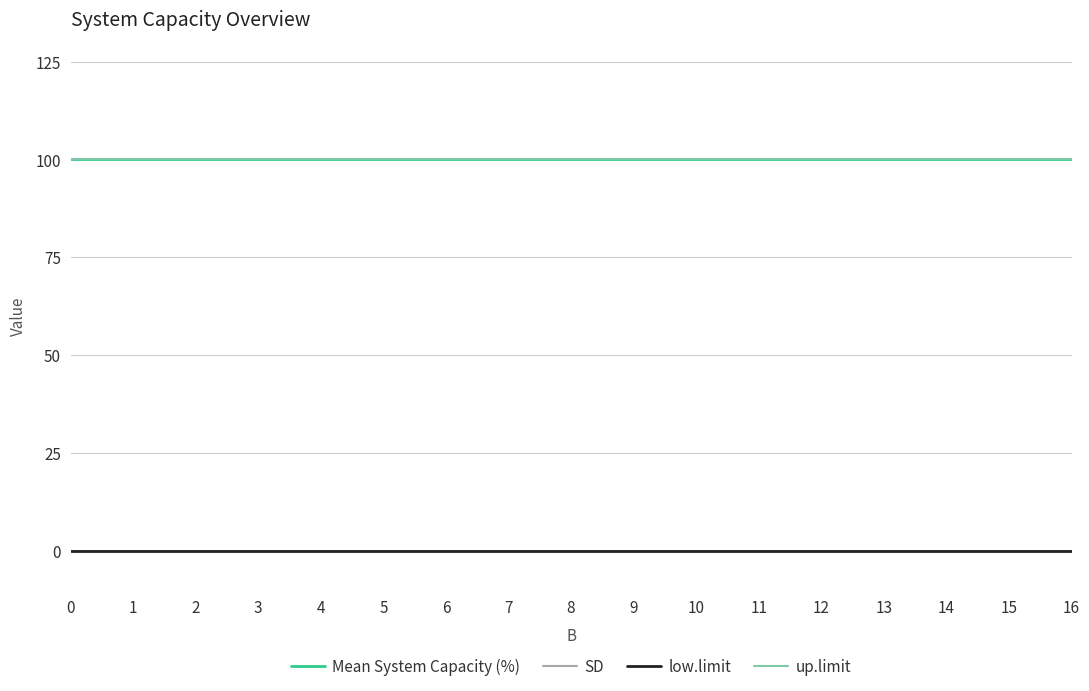

Rank the categories by SD value from lowest to highest.

0, 1, 2, 3, 4, 5, 6, 7, 8, 9, 10, 11, 12, 13, 14, 15, 16